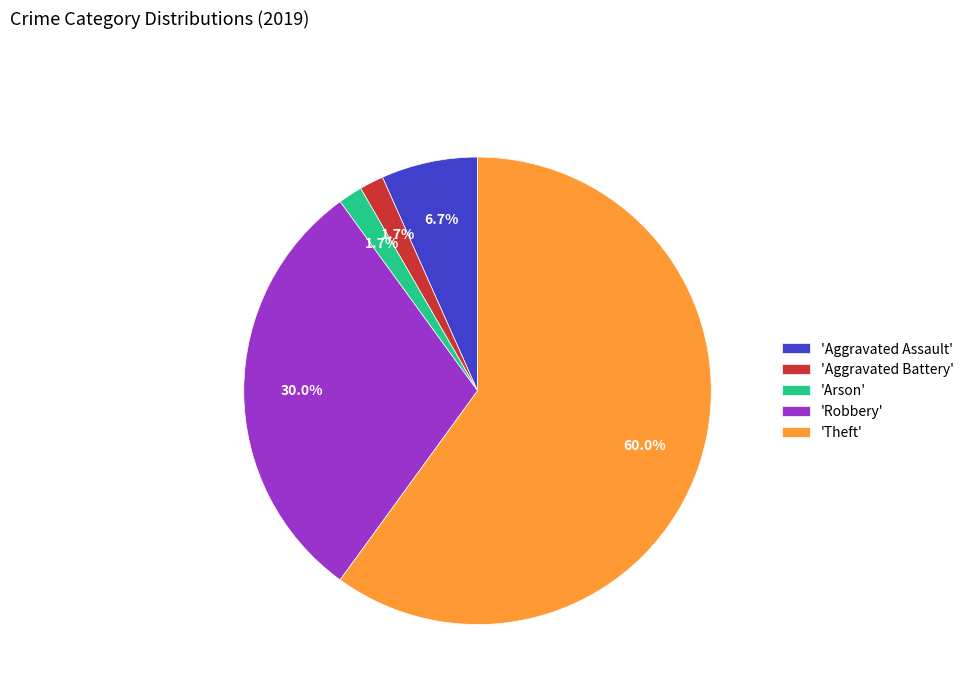

Between 'Robbery' and 'Aggravated Battery', which is larger?

'Robbery'